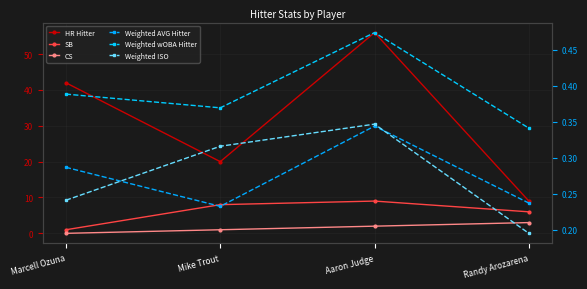

What is the highest value of the SB series?

9.0